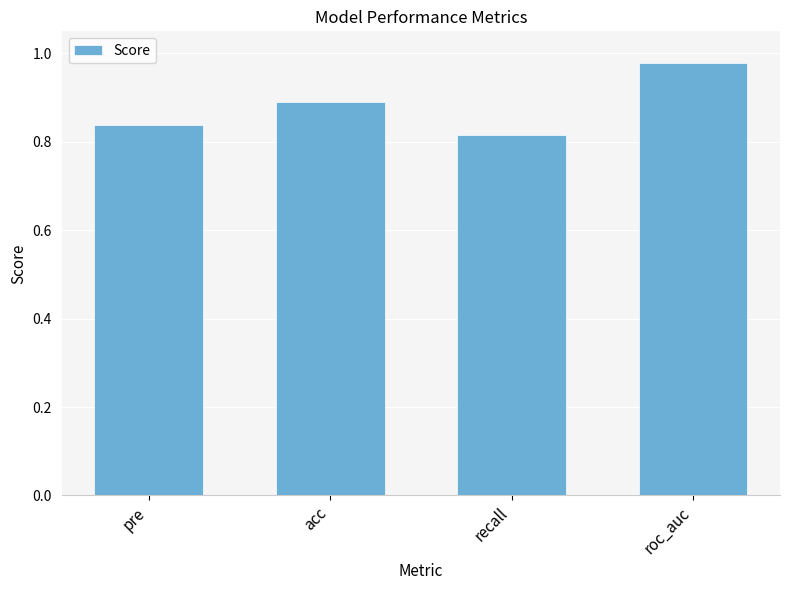

Rank the categories by value from highest to lowest.

roc_auc, acc, pre, recall